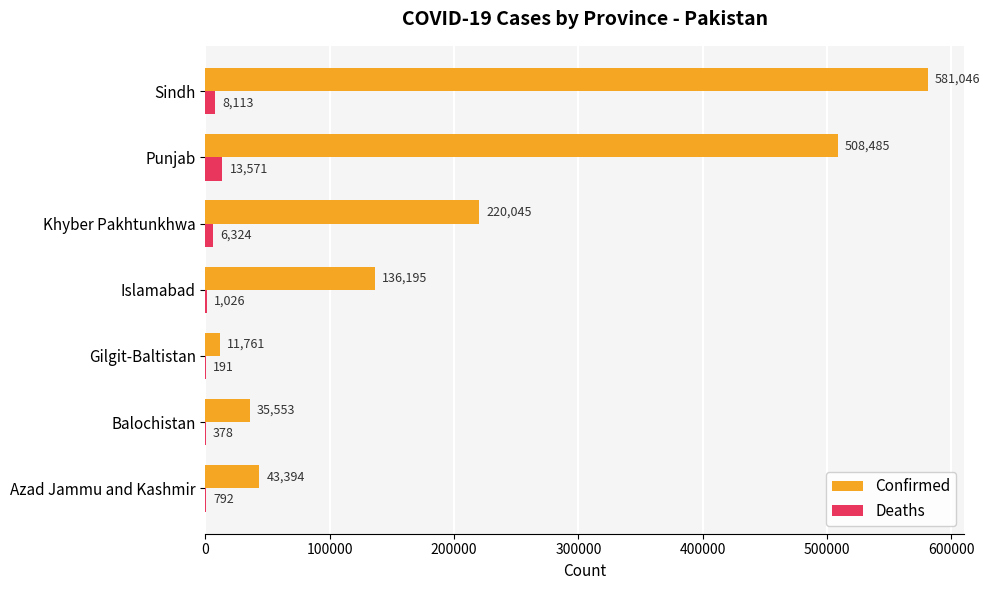

At which label is Deaths closest to 6881?

Khyber Pakhtunkhwa